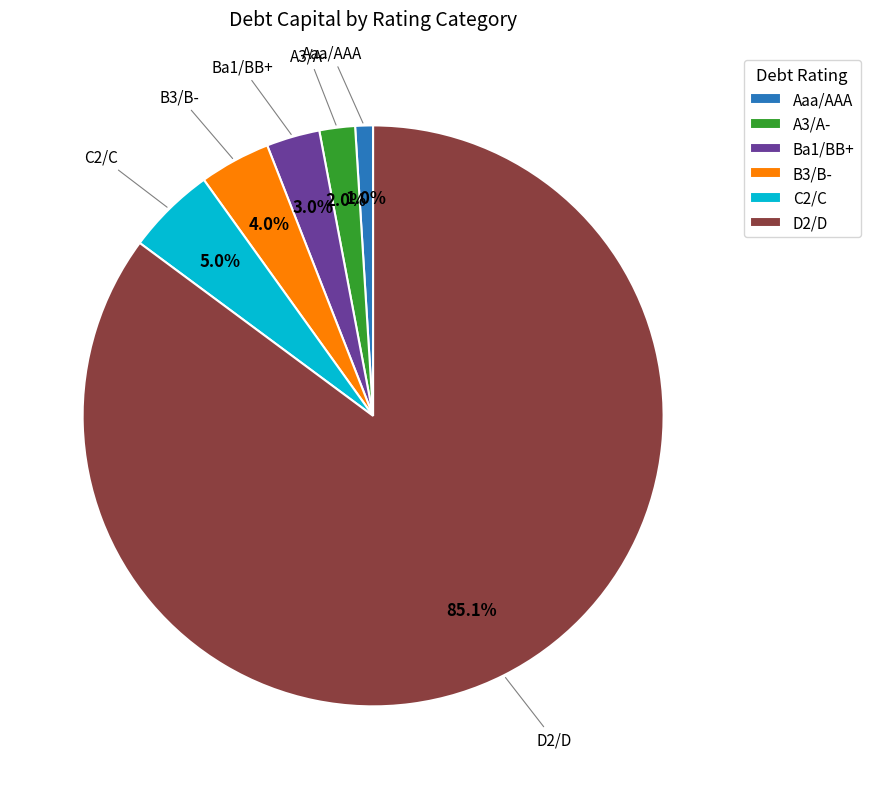

Count the number of slices in the pie.

6